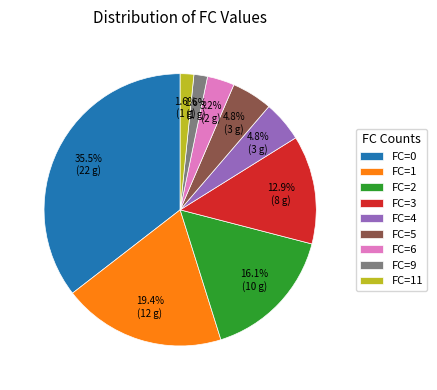

Does FC=3 represent more than half of the total?

No